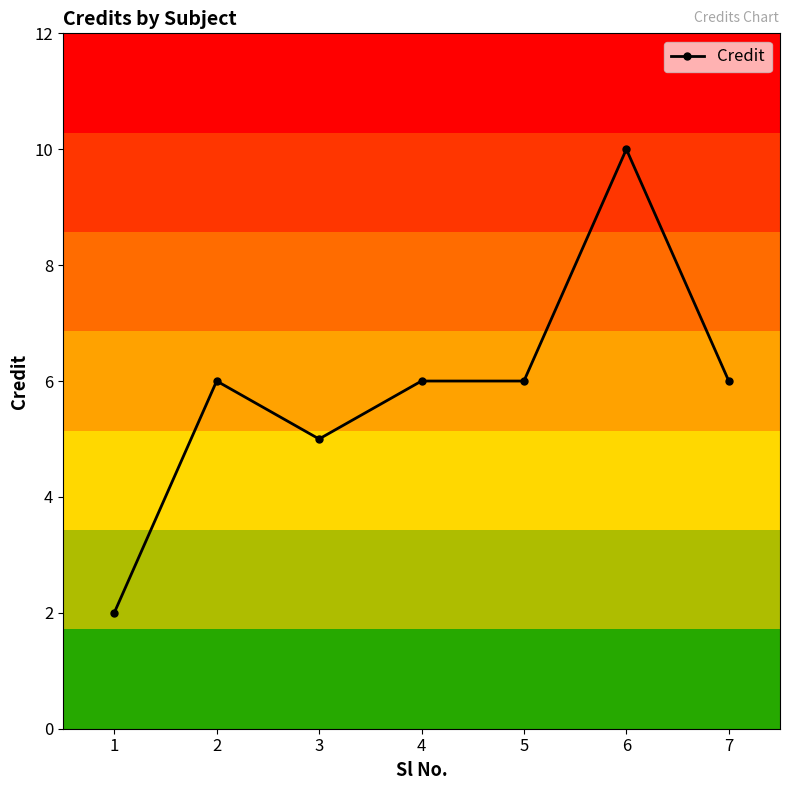

Does the chart have visible grid lines?

No